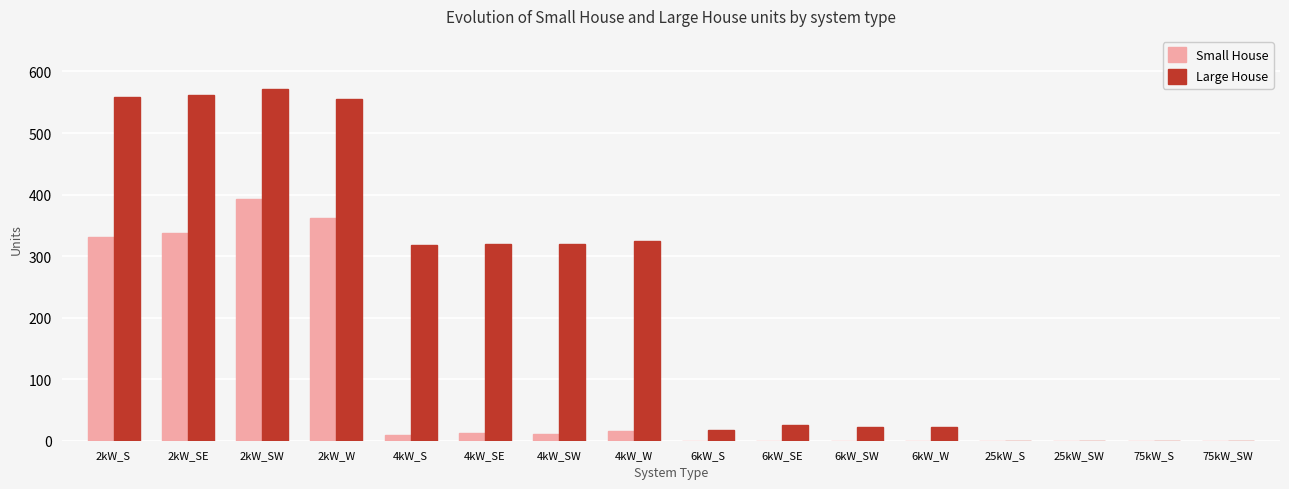

How many data points does each series have?

16